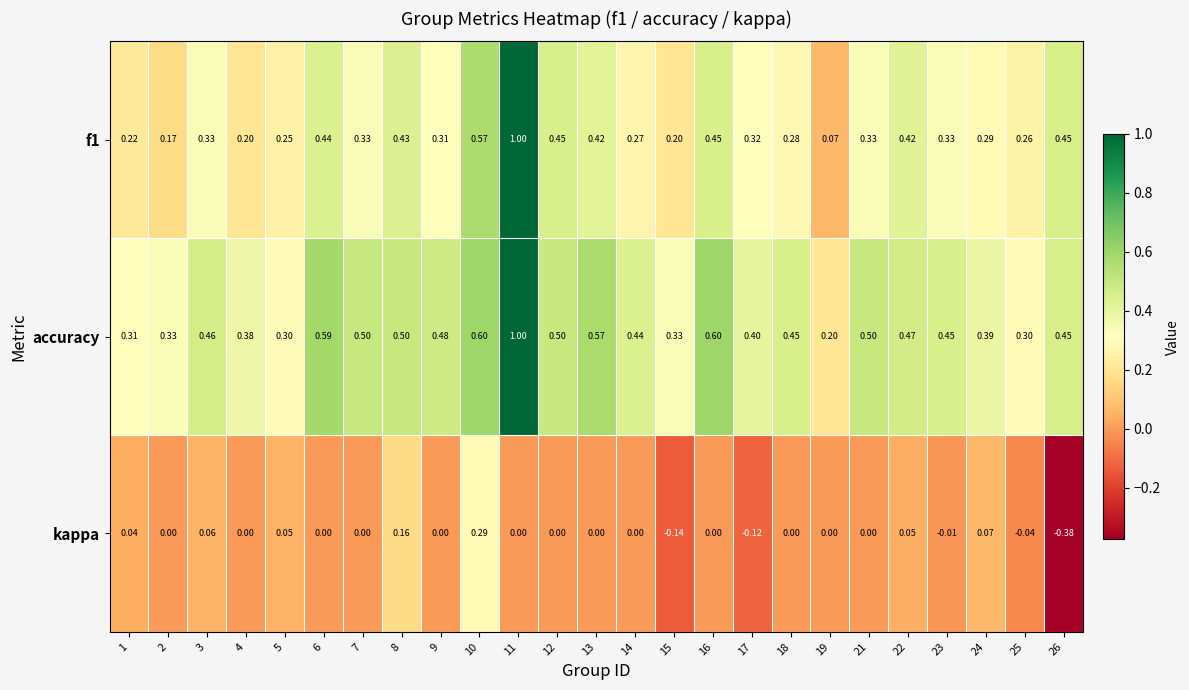

Between 5 and 6, which series saw the biggest shift?

accuracy